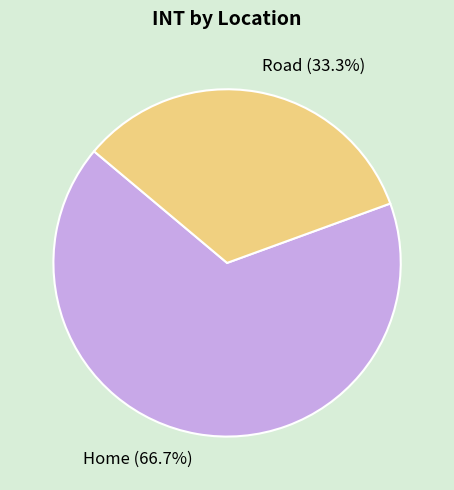

The Road slice represents 33% of the pie. True or false?

True